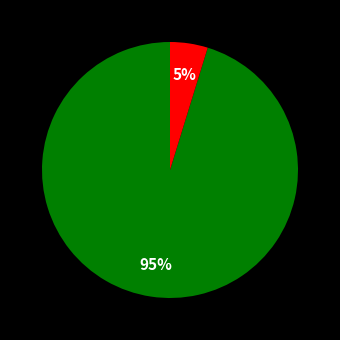

To the nearest percent, what is the difference between the largest and smallest slice percentages?

90%